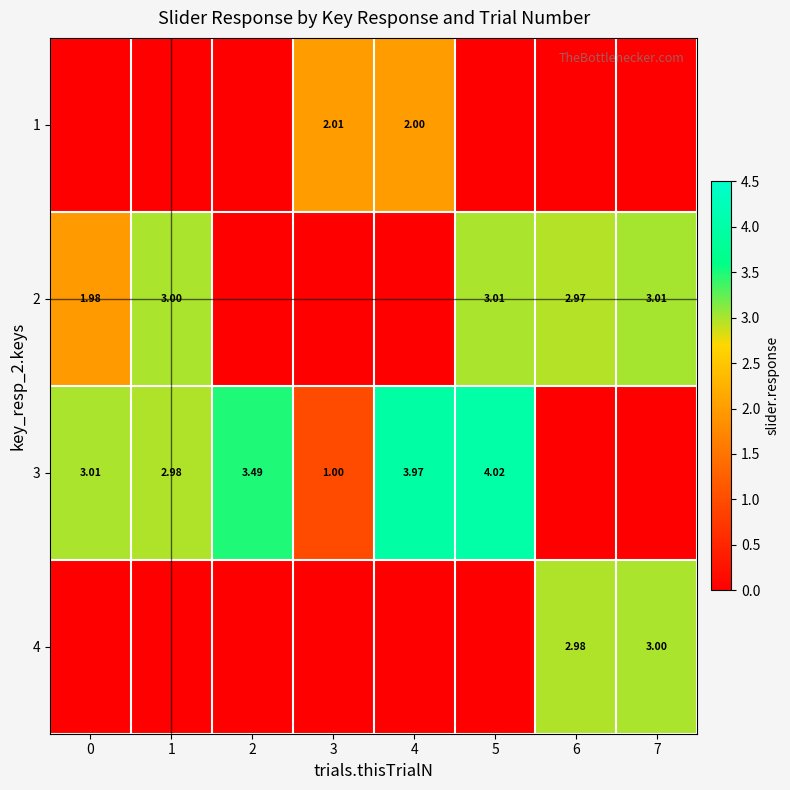

Is the value of 2 at 6 greater than the value of 3 at 0?

No